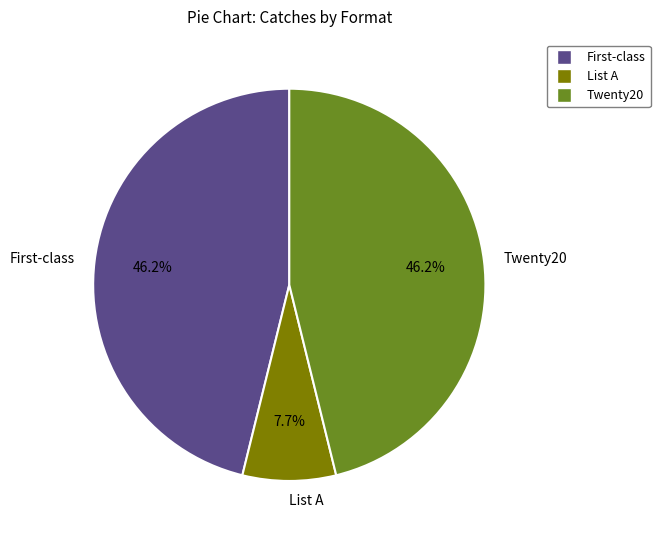

How many segments does this pie chart have?

3